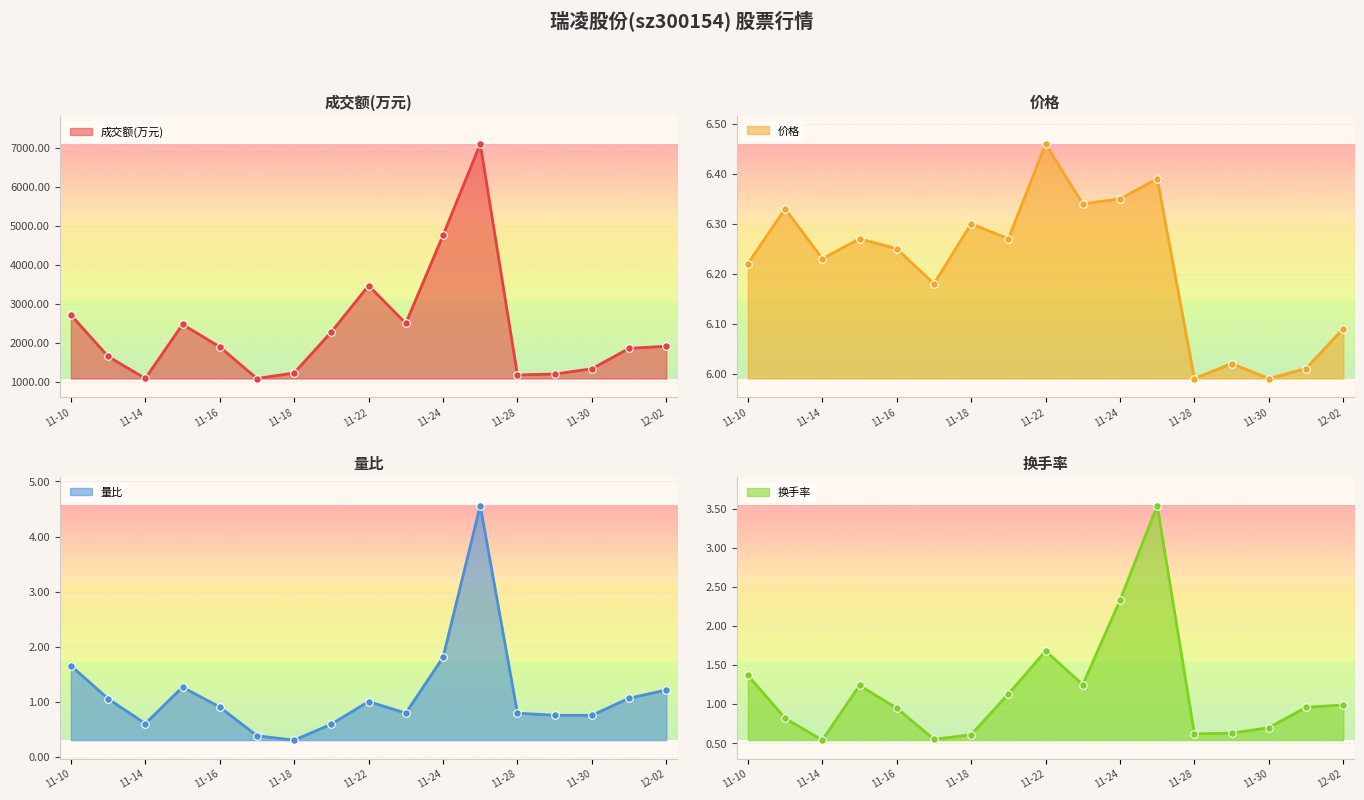

Is the value of 量比 at 11-17 greater than the value of 换手率 at 11-21?

No